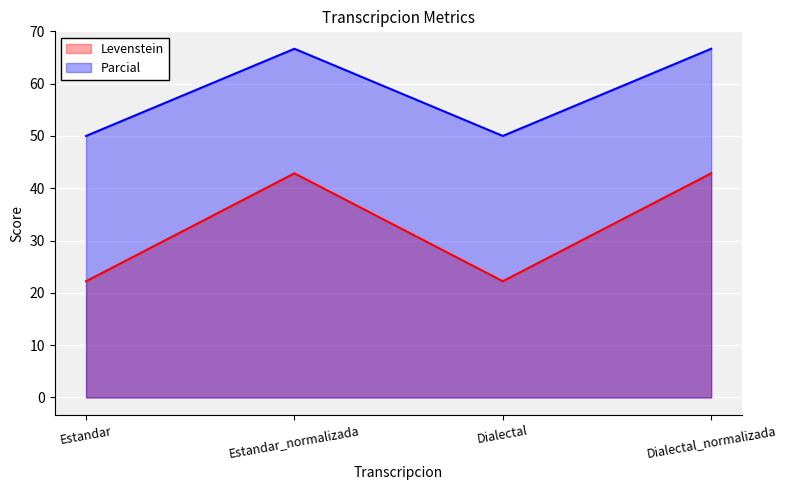

Reading left to right, transcribe all the data shown in this chart.

Levenstein: 22.2	42.9	22.2	42.9
Parcial: 50.0	66.7	50.0	66.7